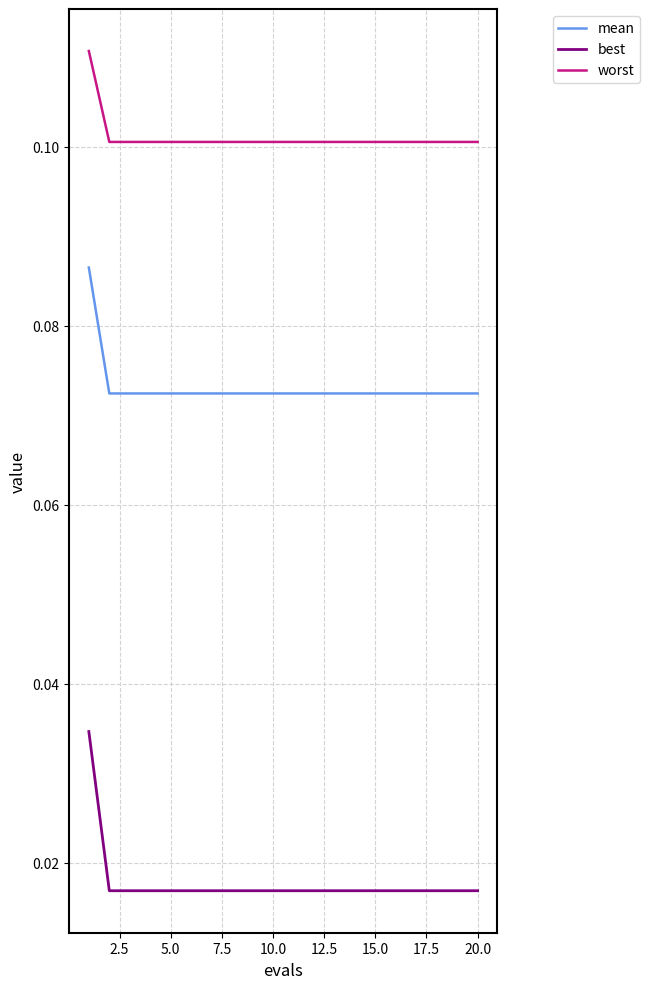

List the series in order of their overall mean, lowest first.

best, mean, worst